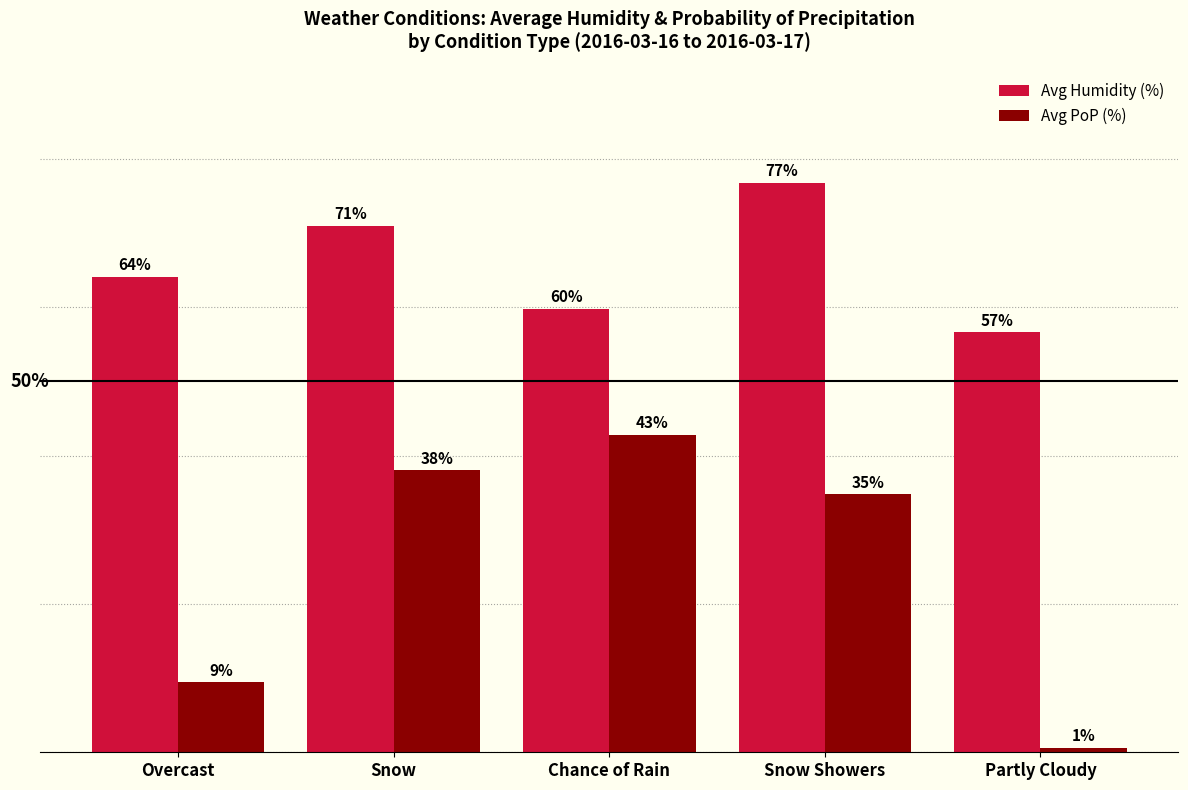

What are all the series names shown in the legend?

Avg Humidity (%), Avg PoP (%)